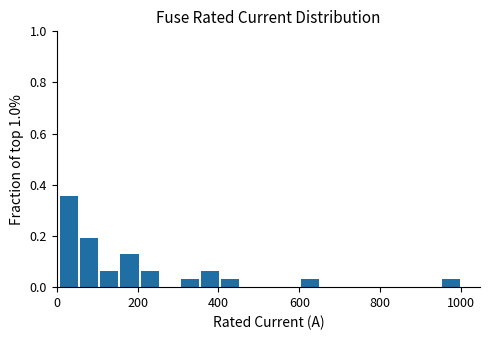

Read against the x-axis, roughly where is the centre of the tallest bar?

40